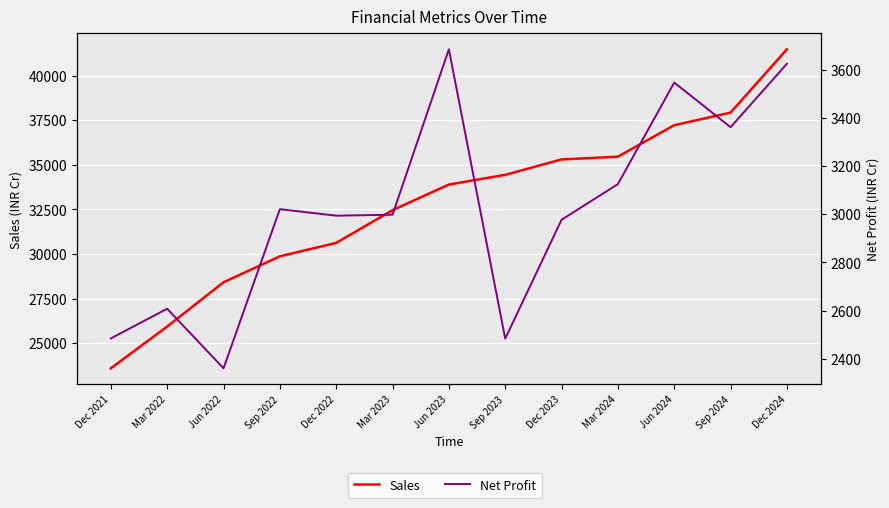

What is the approximate value of Net Profit at Dec 2024, to the nearest 50?

3600